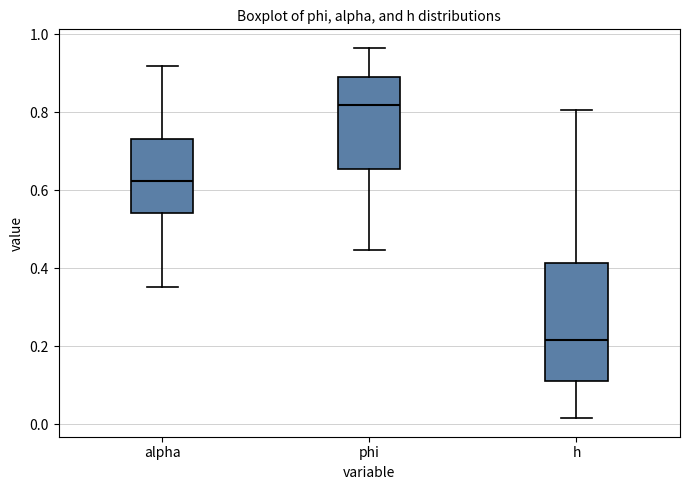

Where is the lower edge of the box for h on the y-axis? The values are not printed on the chart, so give them approximately, as read against the axis.

0.12